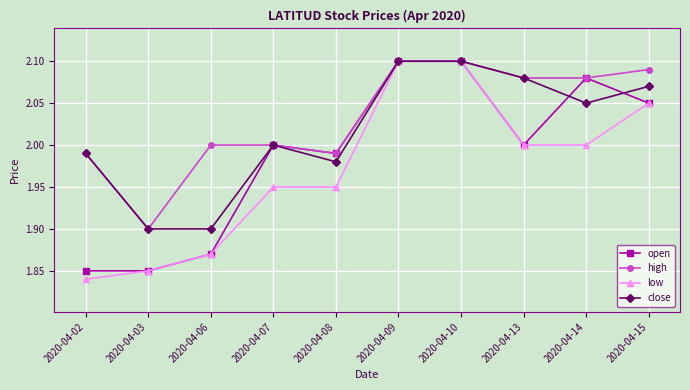

List the series in order of their overall mean, lowest first.

low, open, close, high